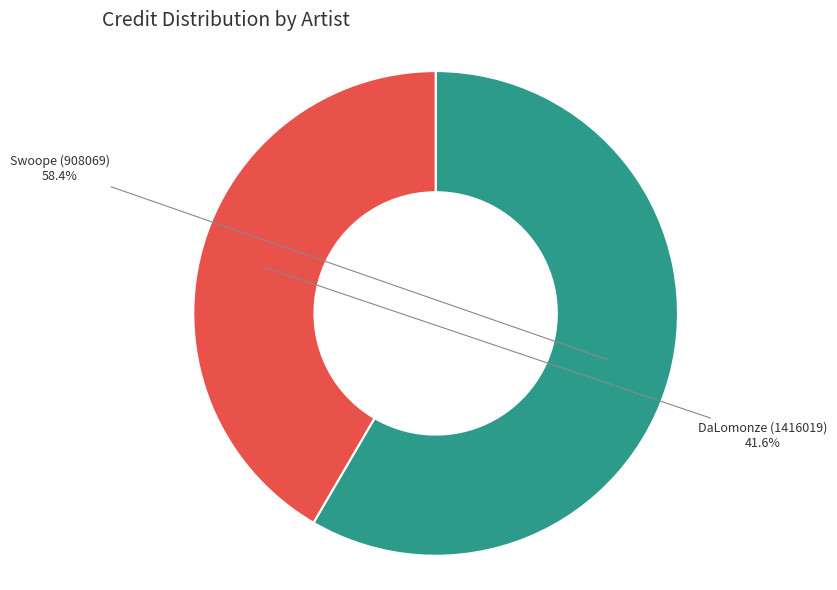

Combined, do DaLomonze (1416019) and Swoope (908069) account for over 50%?

Yes